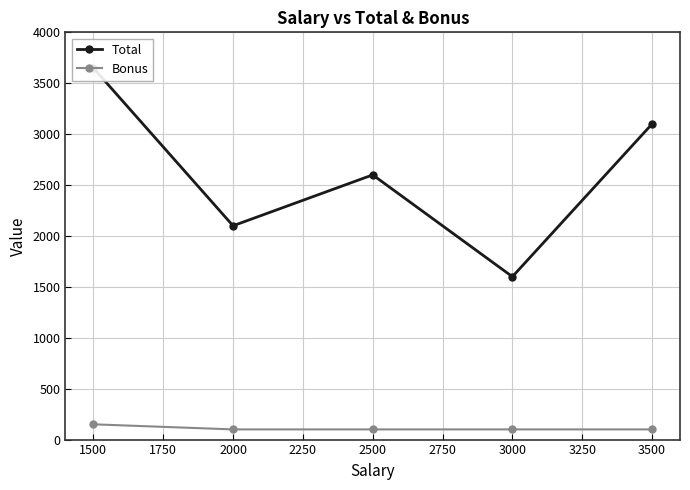

The Bonus series shows 150 at 1500. True or false?

True